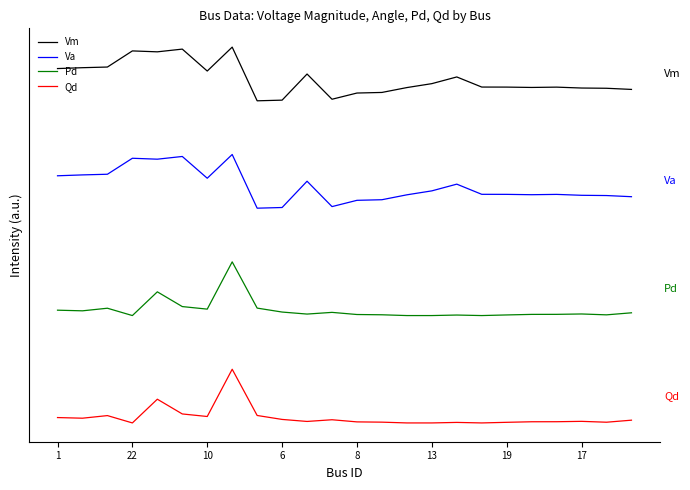

What is the label of the 1st point from the left?

1